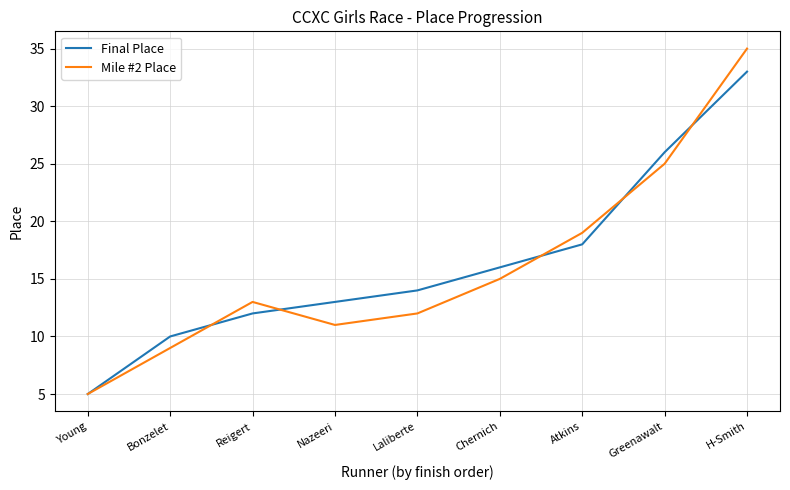

What is the maximum value shown in the chart?

35